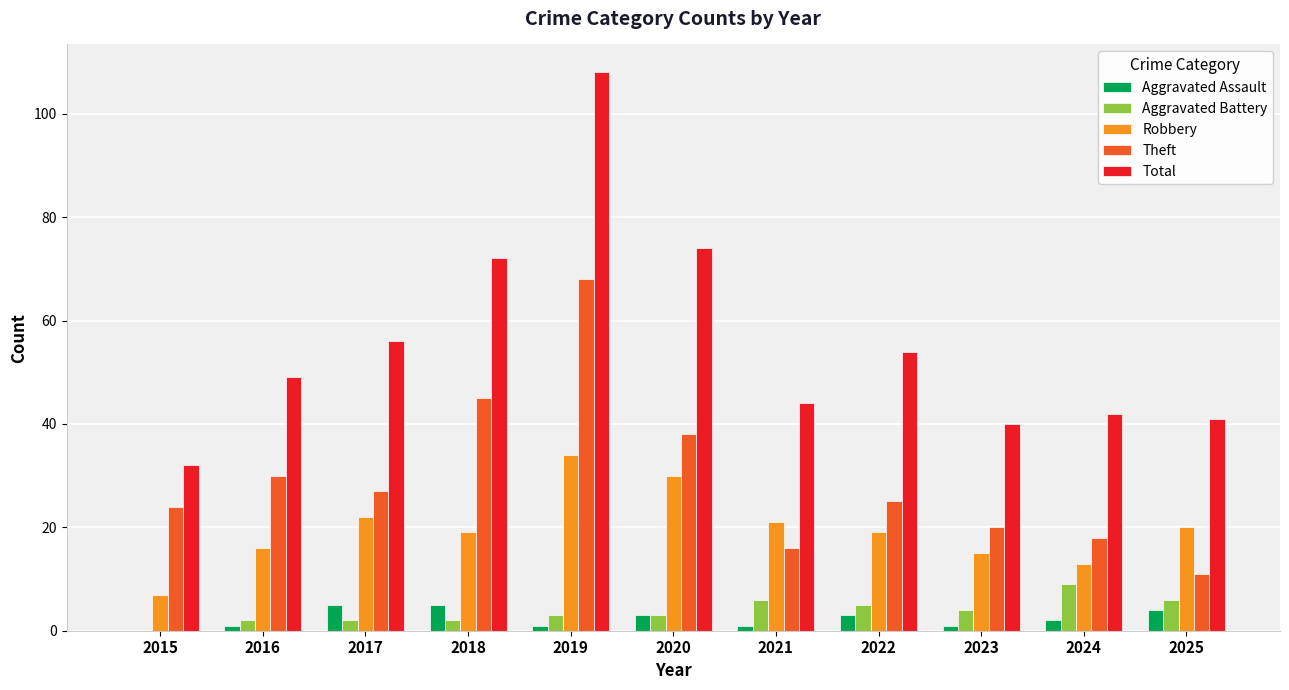

Reading left to right, list all the values displayed in this chart.

Aggravated Assault: 2015=0	2016=1	2017=5	2018=5	2019=1	2020=3	2021=1	2022=3	2023=1	2024=2	2025=4
Aggravated Battery: 2015=0	2016=2	2017=2	2018=2	2019=3	2020=3	2021=6	2022=5	2023=4	2024=9	2025=6
Robbery: 2015=7	2016=16	2017=22	2018=19	2019=34	2020=30	2021=21	2022=19	2023=15	2024=13	2025=20
Theft: 2015=24	2016=30	2017=27	2018=45	2019=68	2020=38	2021=16	2022=25	2023=20	2024=18	2025=11
Total: 2015=32	2016=49	2017=56	2018=72	2019=108	2020=74	2021=44	2022=54	2023=40	2024=42	2025=41